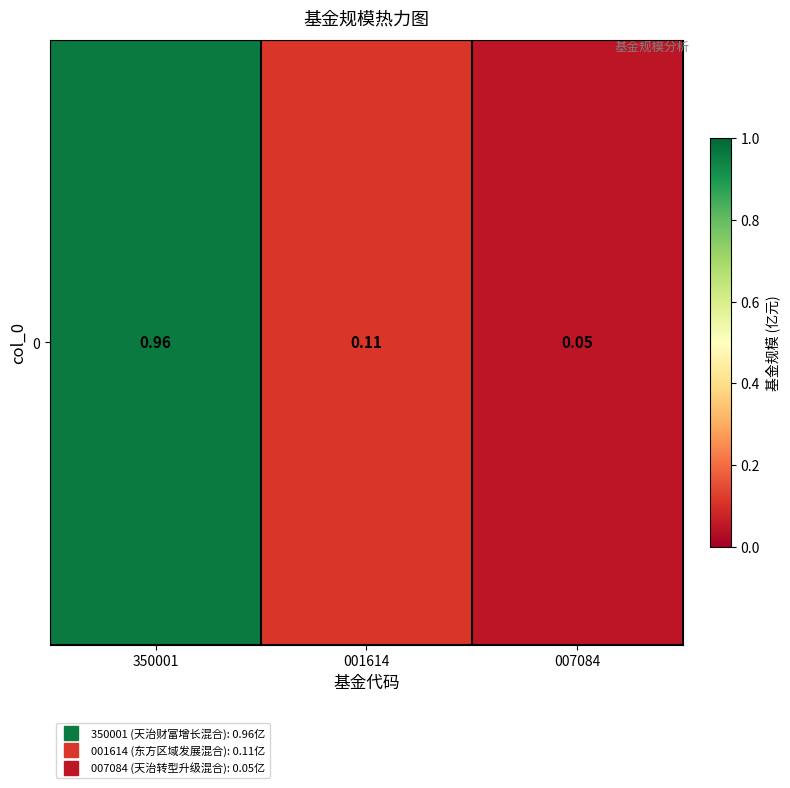

Reading right to left, transcribe all the data shown in this chart.

007084=0.1	001614=0.1	350001=1.0